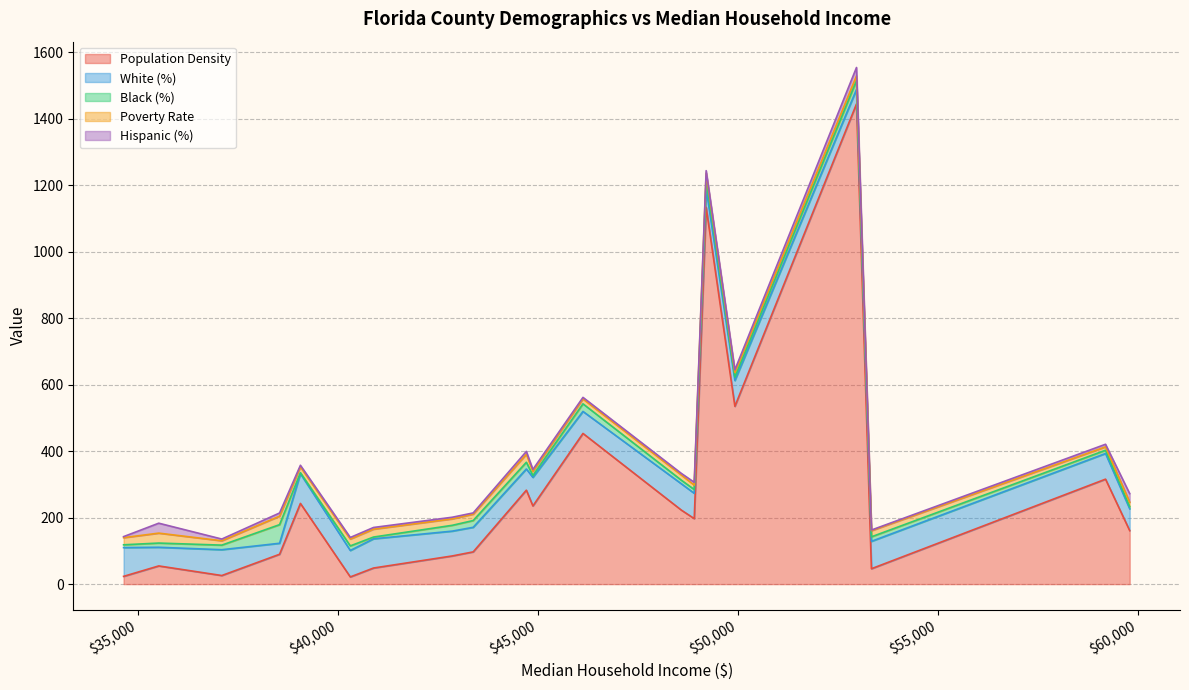

At how many categories does at least one series exceed 698?

2